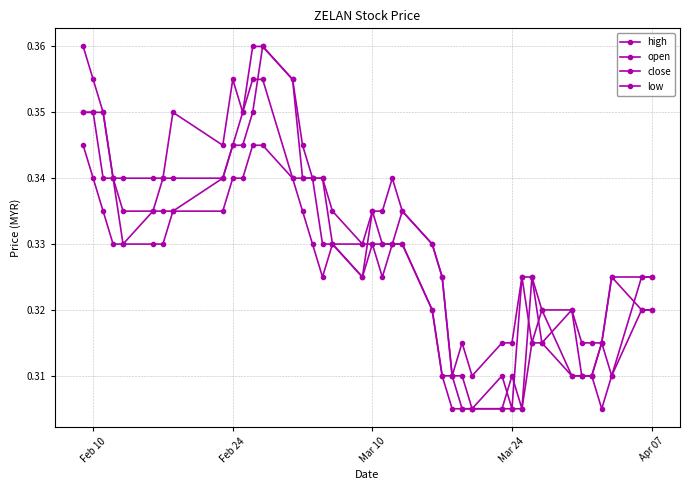

Count the number of categories in the chart.

40